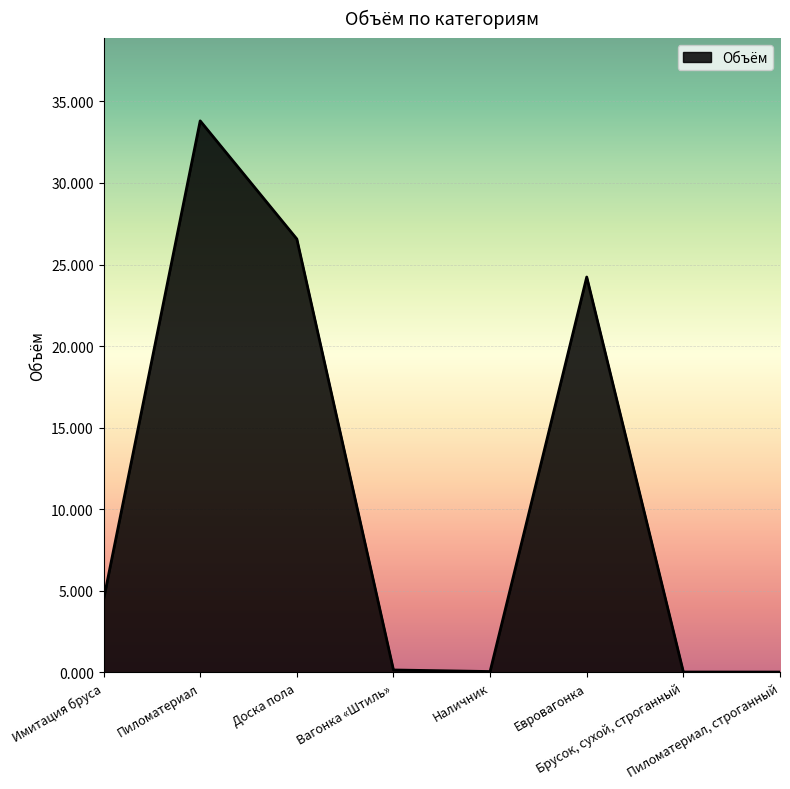

True or false: there are more than 0 points higher than both neighbors.

True